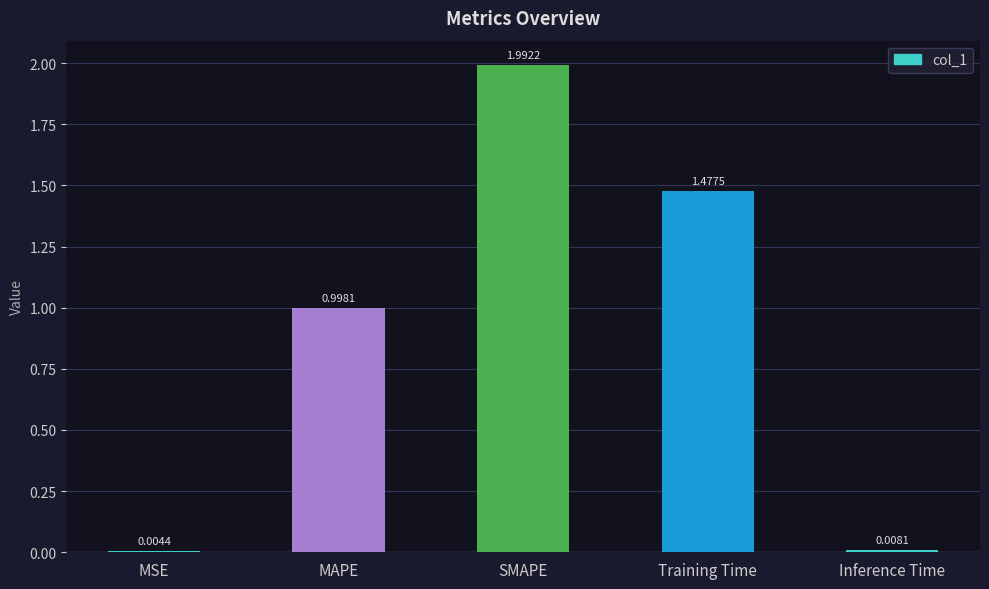

What is the sum of all values?

4.5